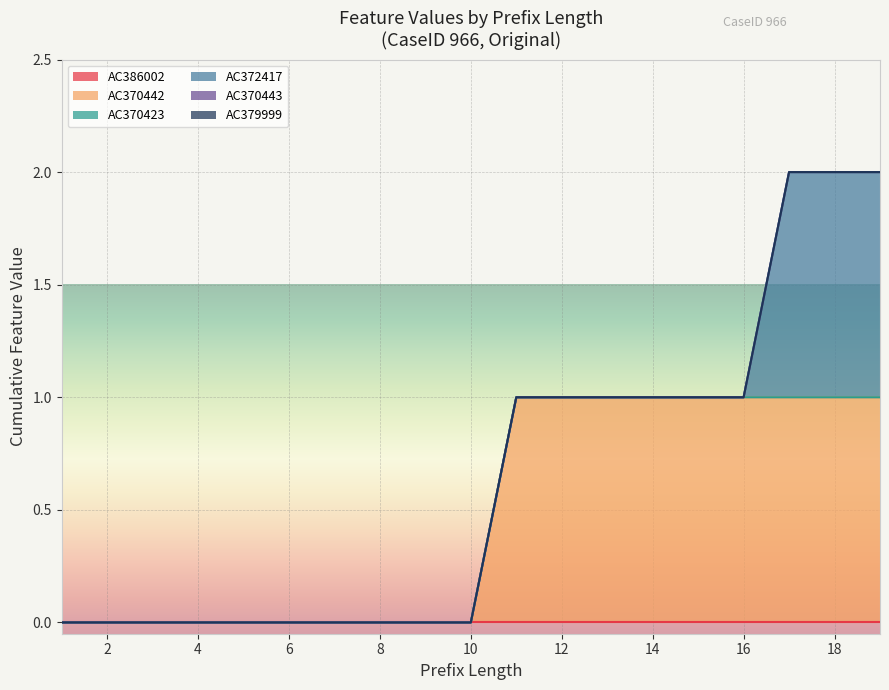

Does the chart display data point markers on the line(s)?

No